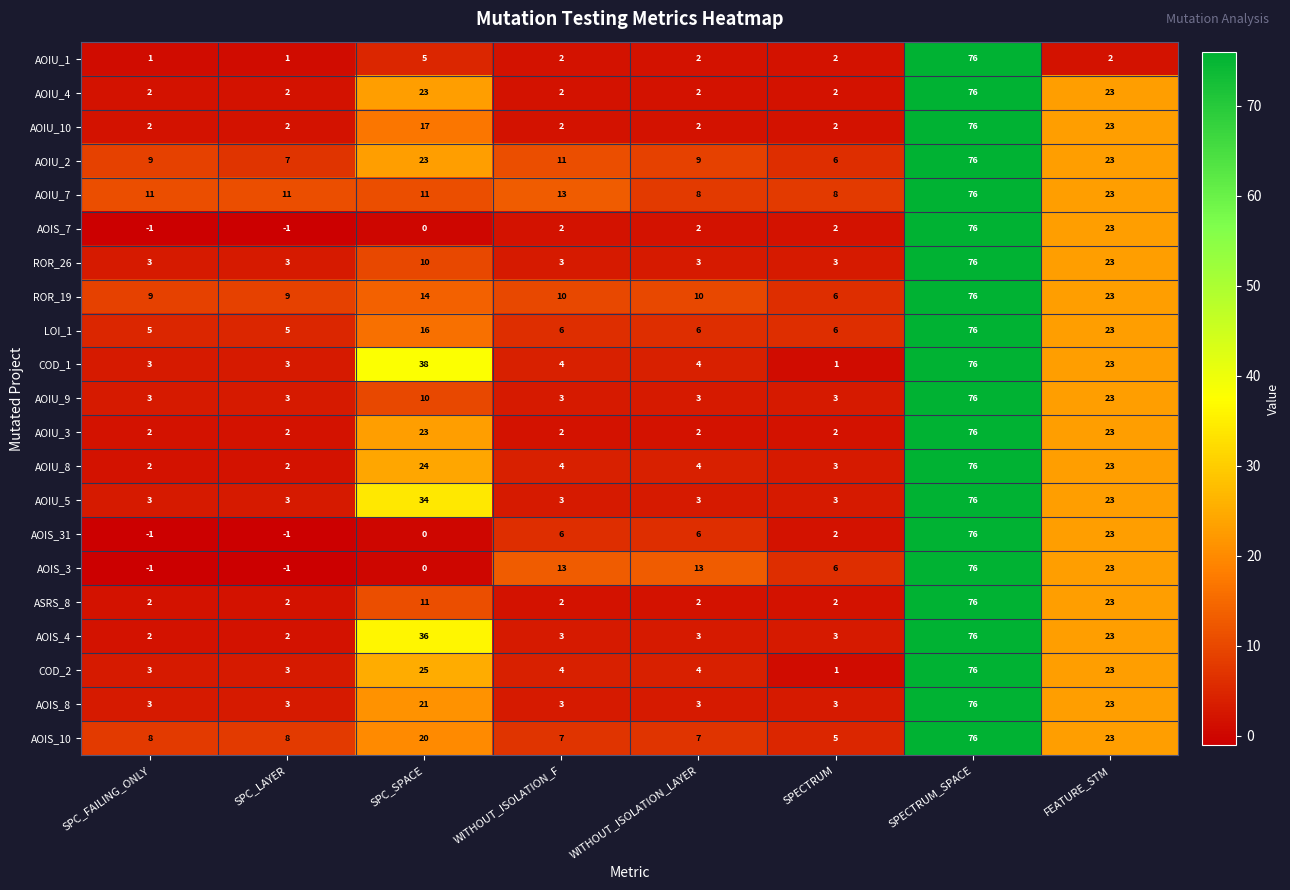

Where is ROR_26 nearest to the value 39?

FEATURE_STM